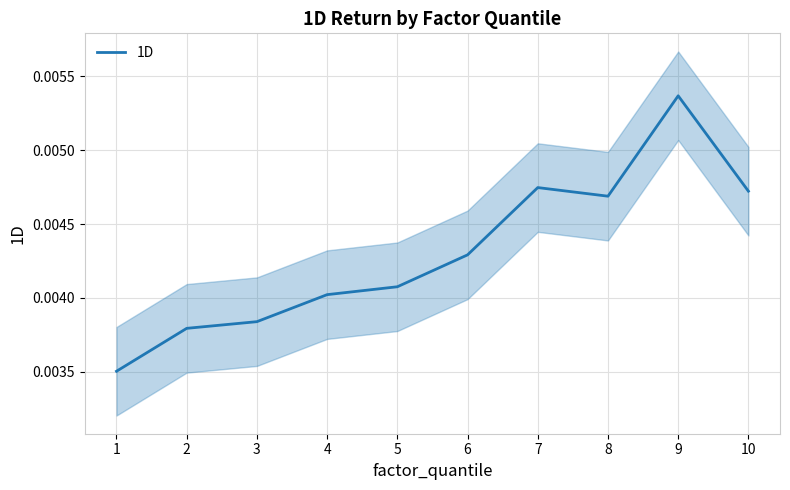

Which has a higher value, 4 or 1?

4